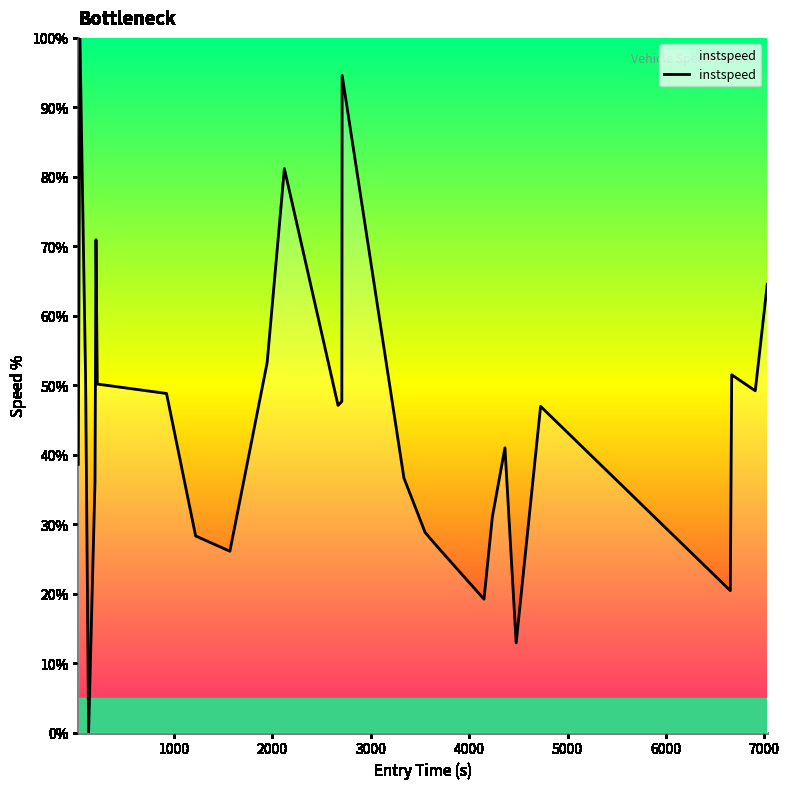

What is the difference between the maximum and minimum values?

100.0